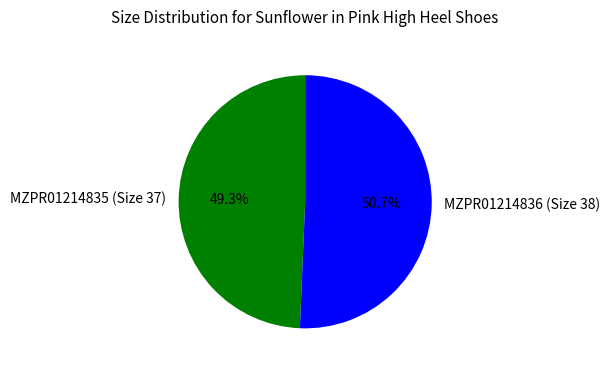

The MZPR01214836 (Size 38) slice represents 51% of the pie. True or false?

True